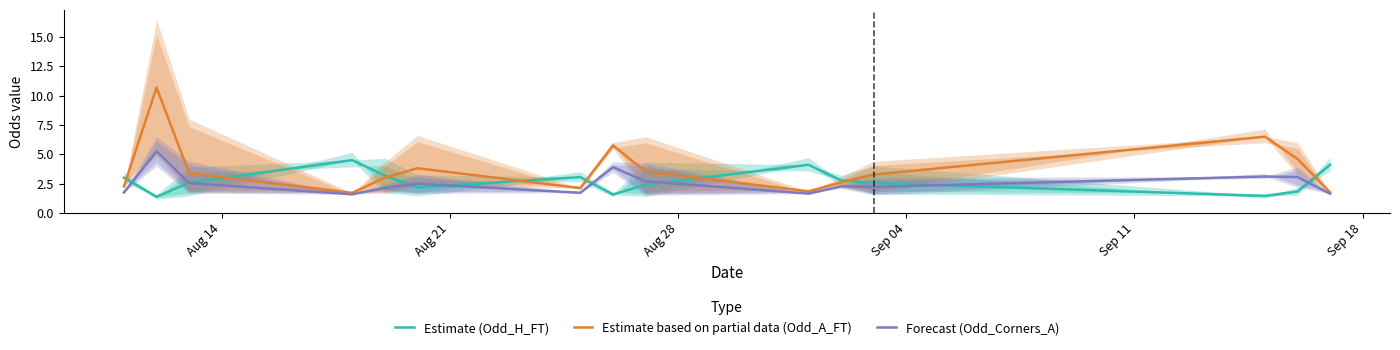

How many bars are there in each group?

3